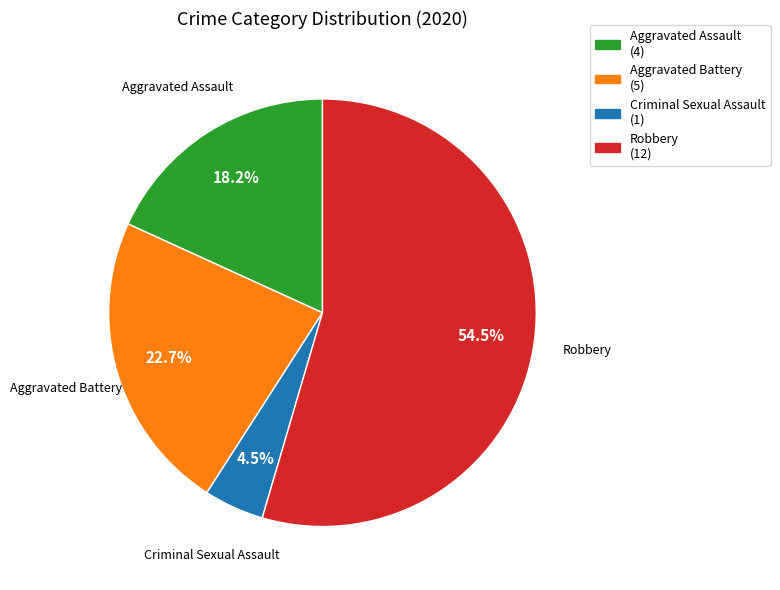

Which slice represents more than half of the pie?

Robbery